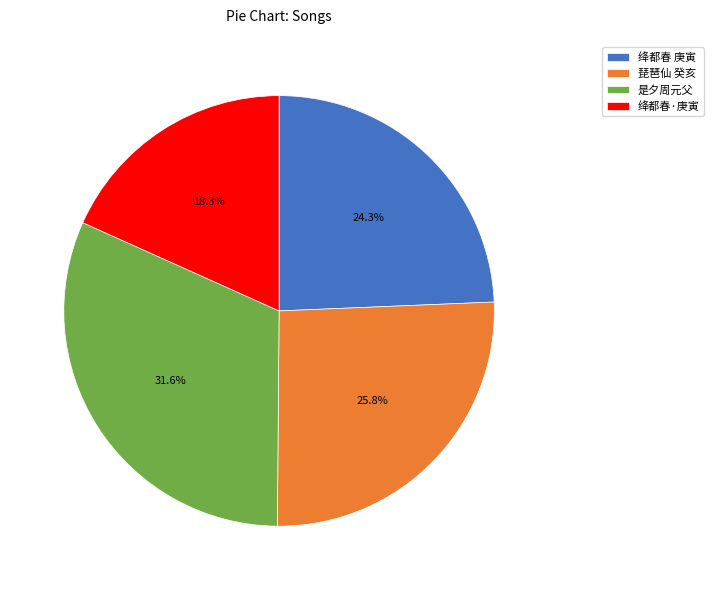

Which has a higher value, 绛都春·庚寅 or 绛都春 庚寅?

绛都春 庚寅